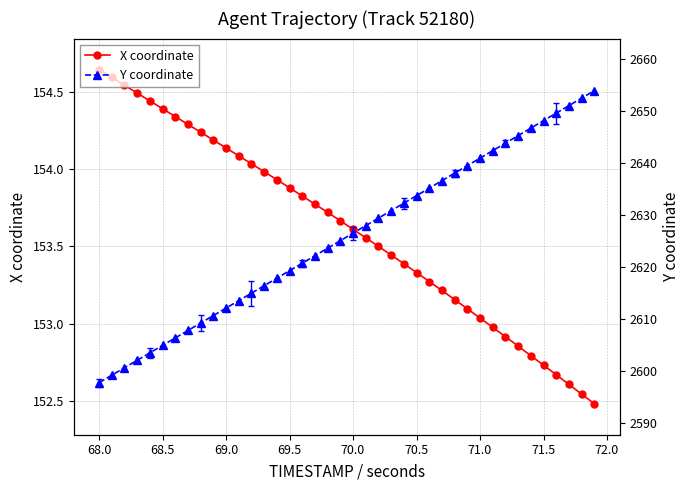

What is the value of the X coordinate point at the 14th from the left?

154.0